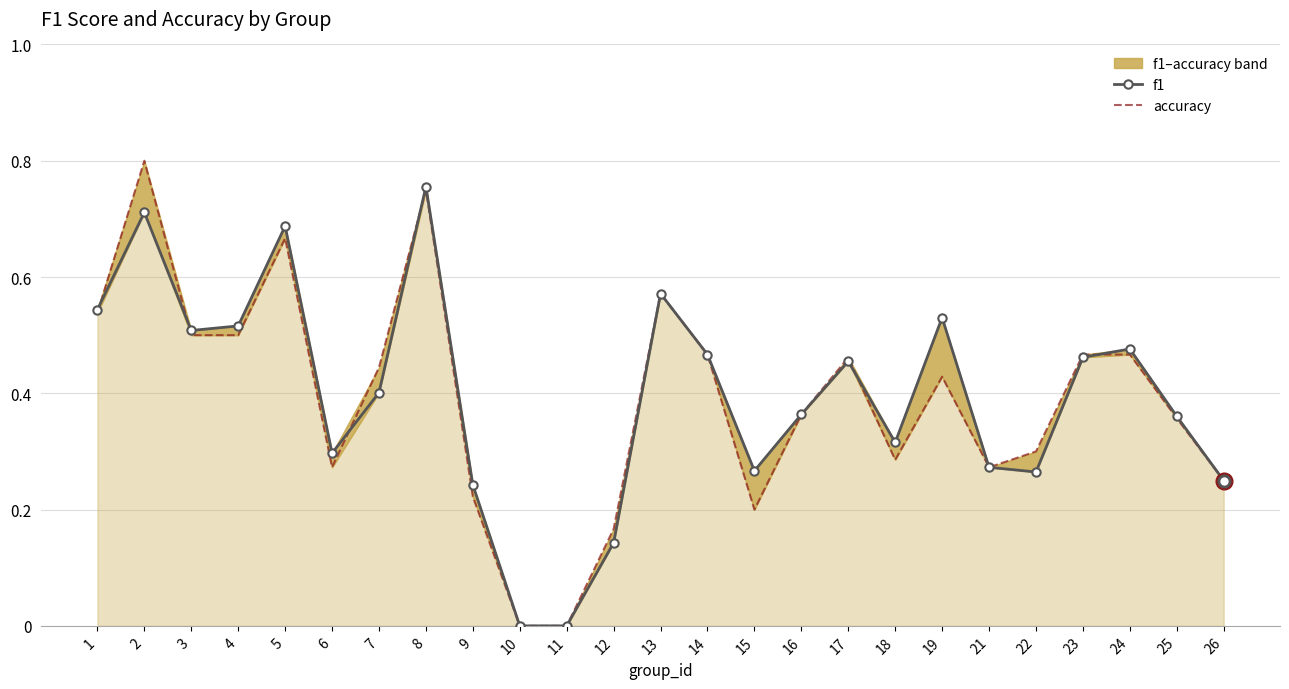

How many f1 values are between 0 and 1?

25